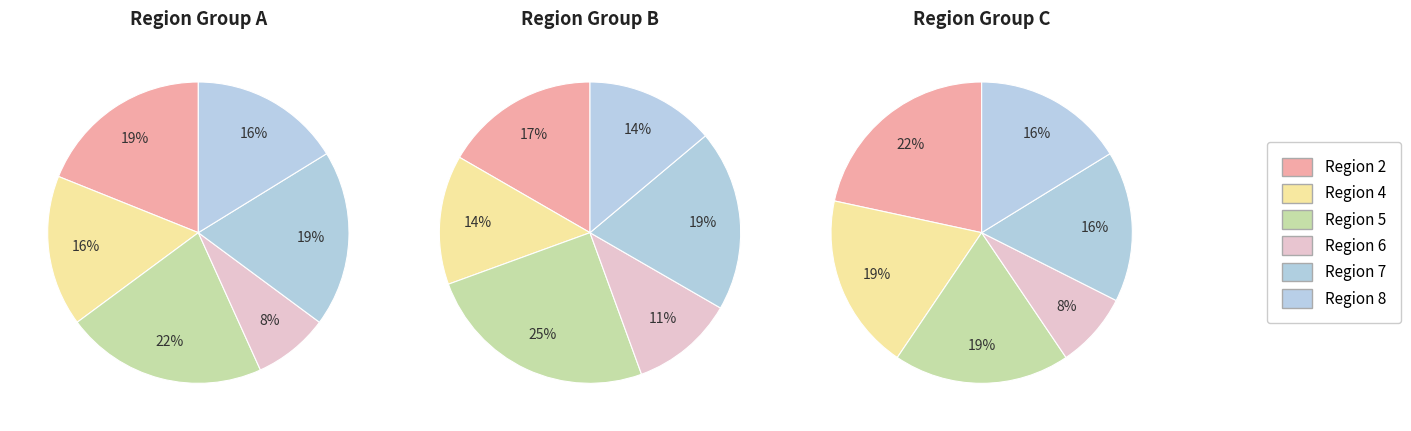

To the nearest percent, what is the average slice percentage?

17%